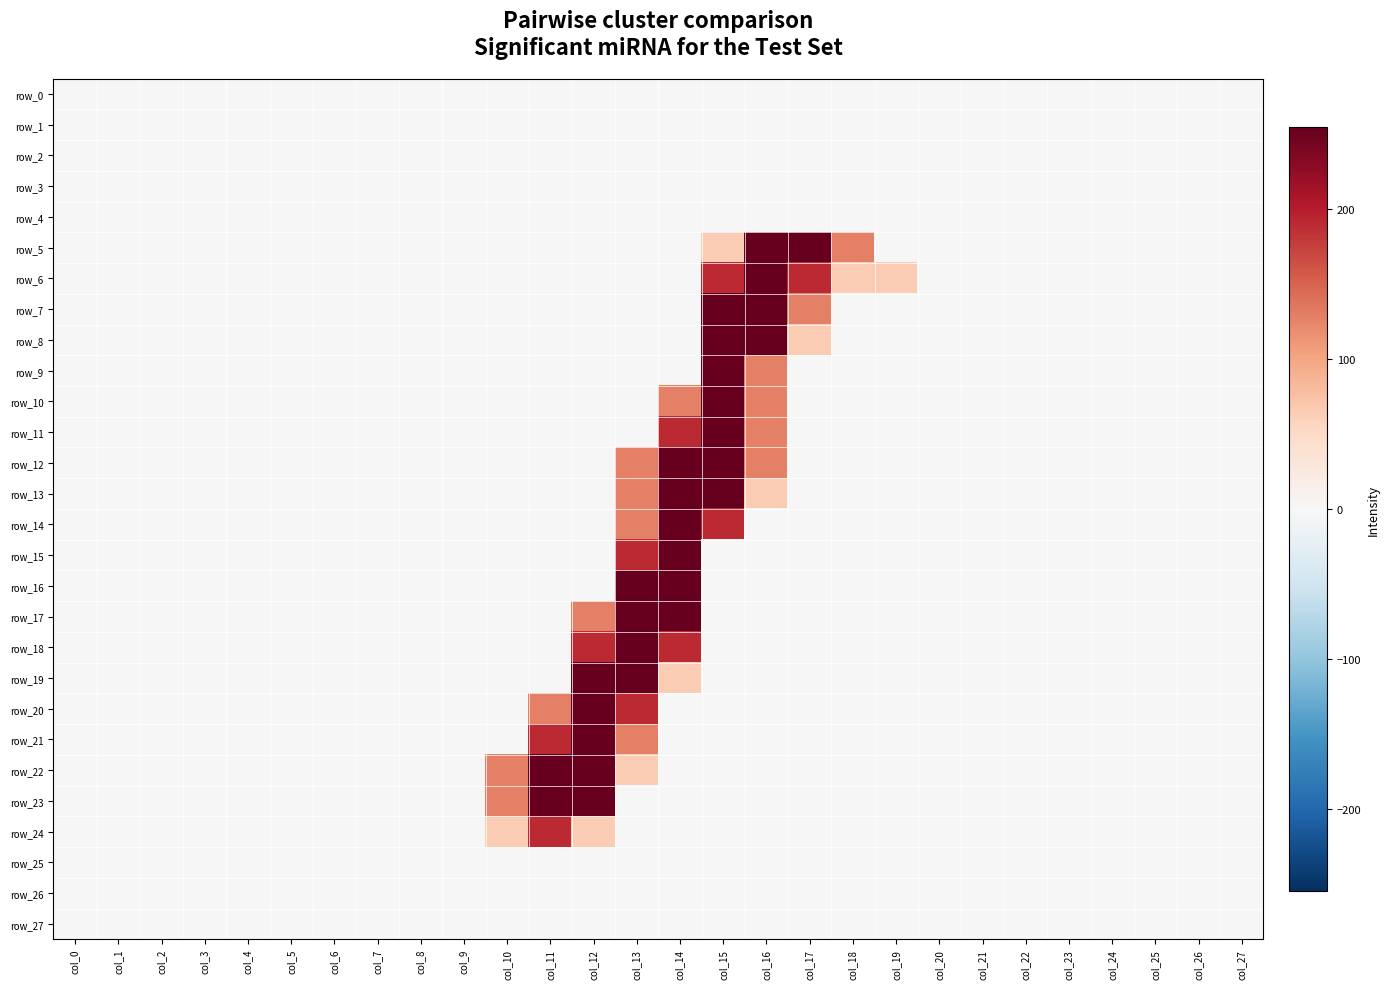

At which label does row_8 reach its minimum?

col_0